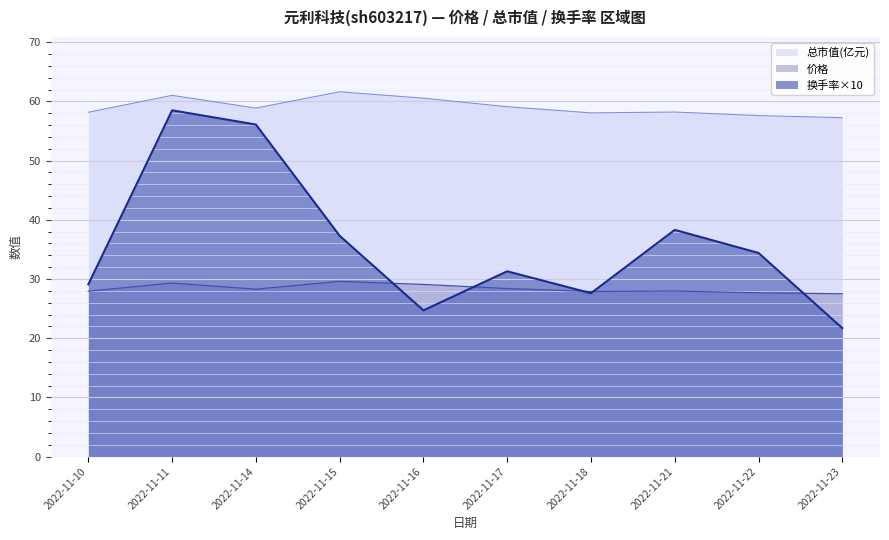

What is the value of the 换手率 point at the 3rd from the left?

56.1